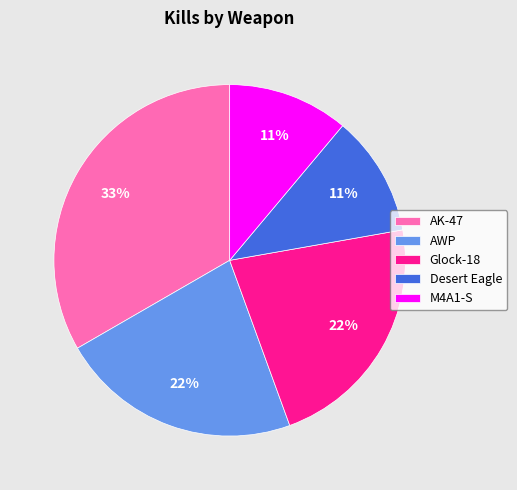

Which category has the biggest portion of the pie?

AK-47